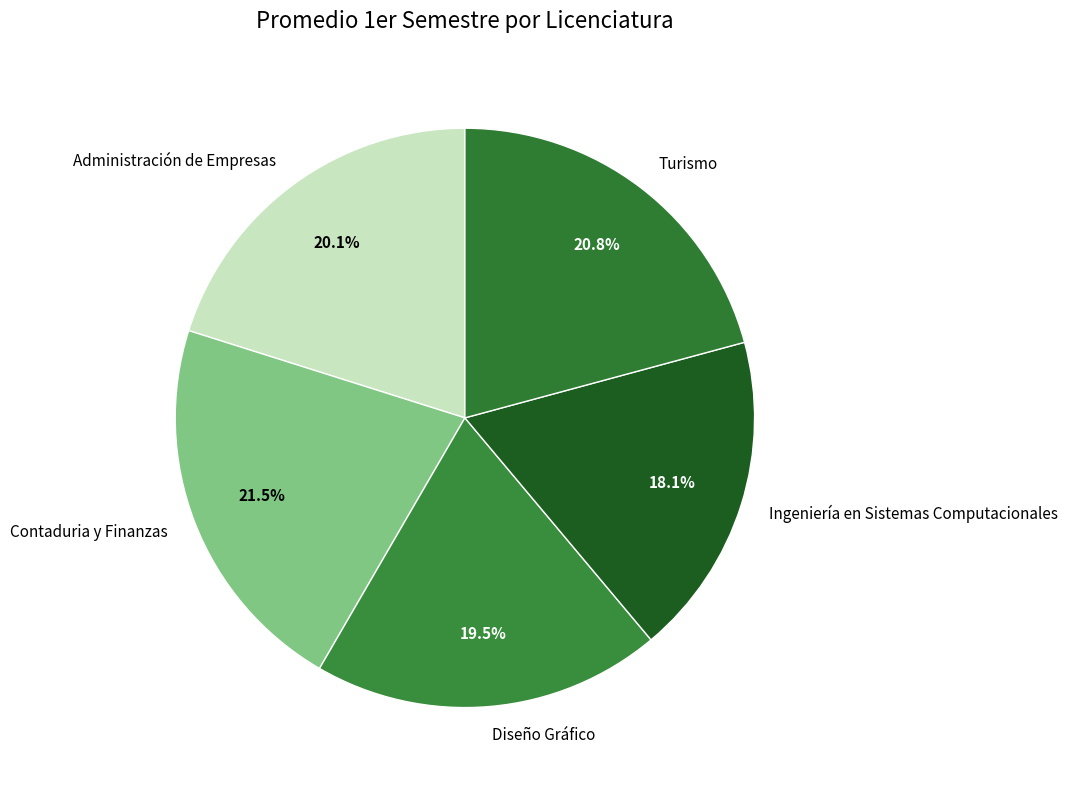

Which category has the smallest portion of the pie?

Ingeniería en Sistemas Computacionales